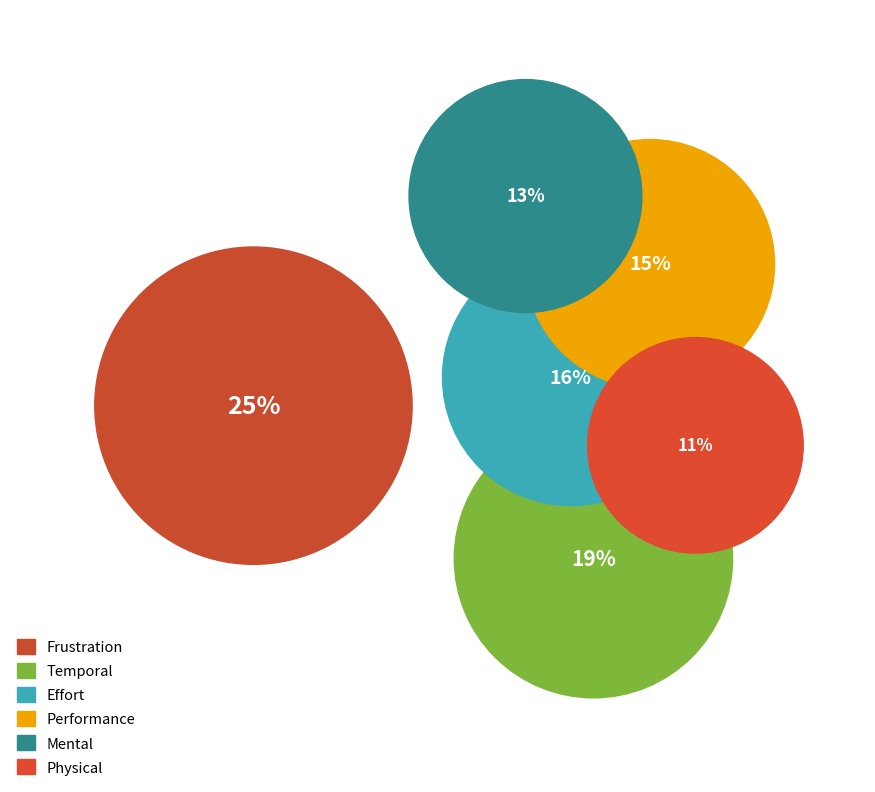

What is the smallest slice in the pie chart?

Physical